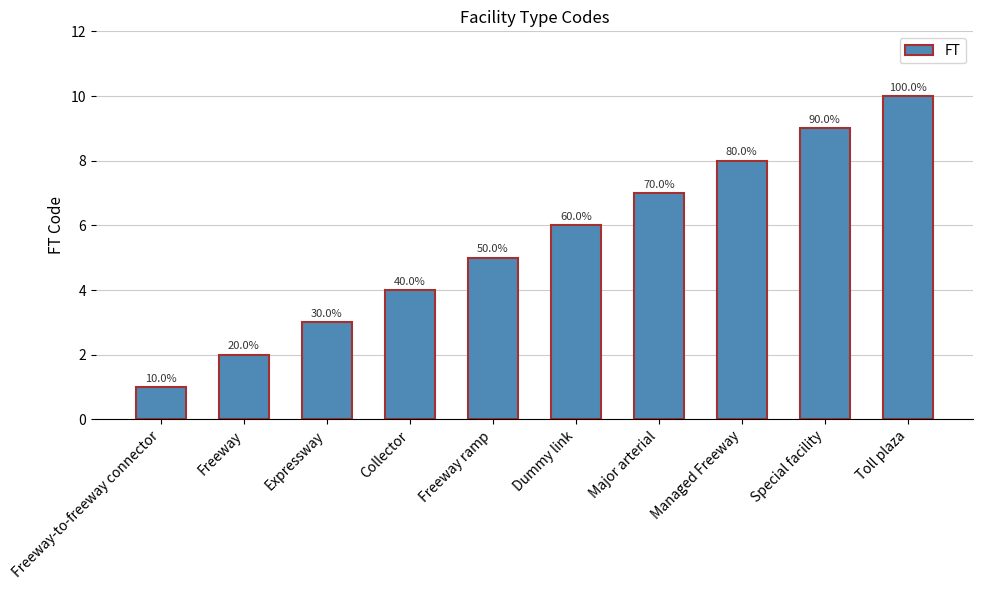

How many bars are there in total?

10